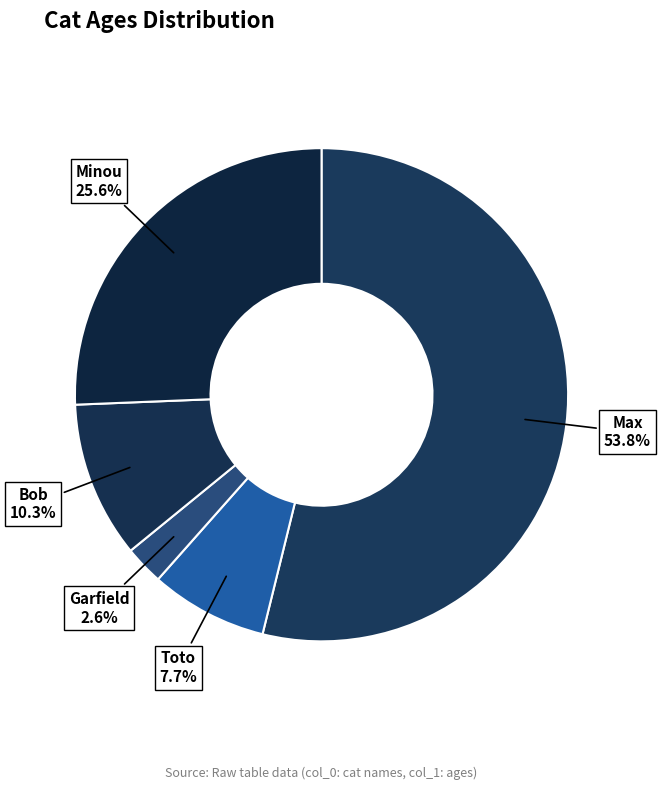

To the nearest percent, what is the average slice percentage?

20%